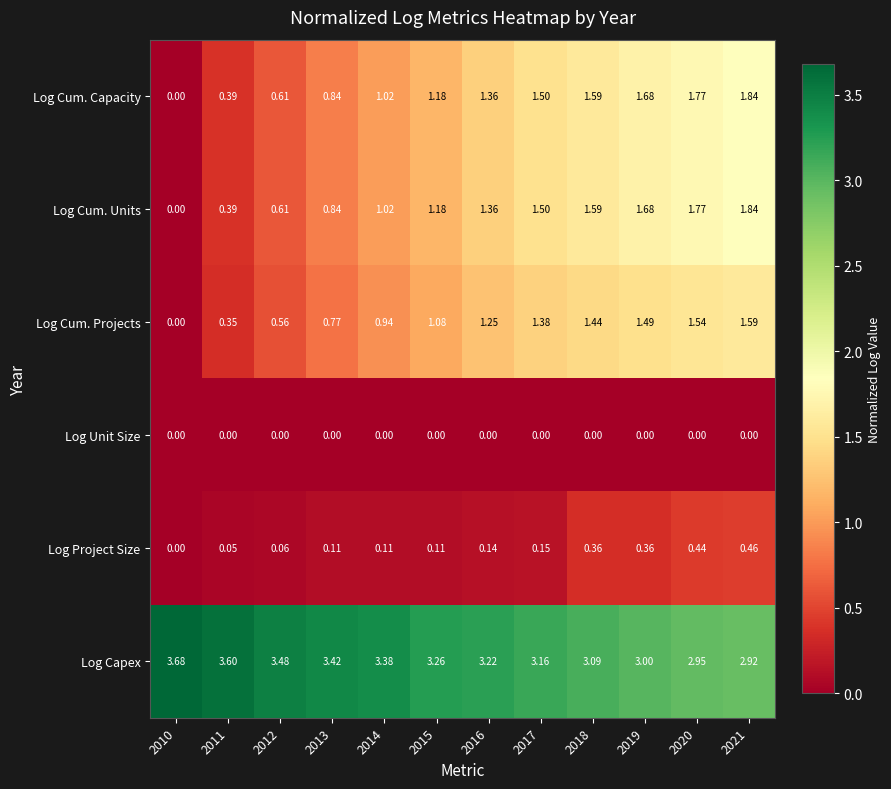

Is the value of Log Unit Size at 2020 greater than the value of Log Project Size at 2018?

No